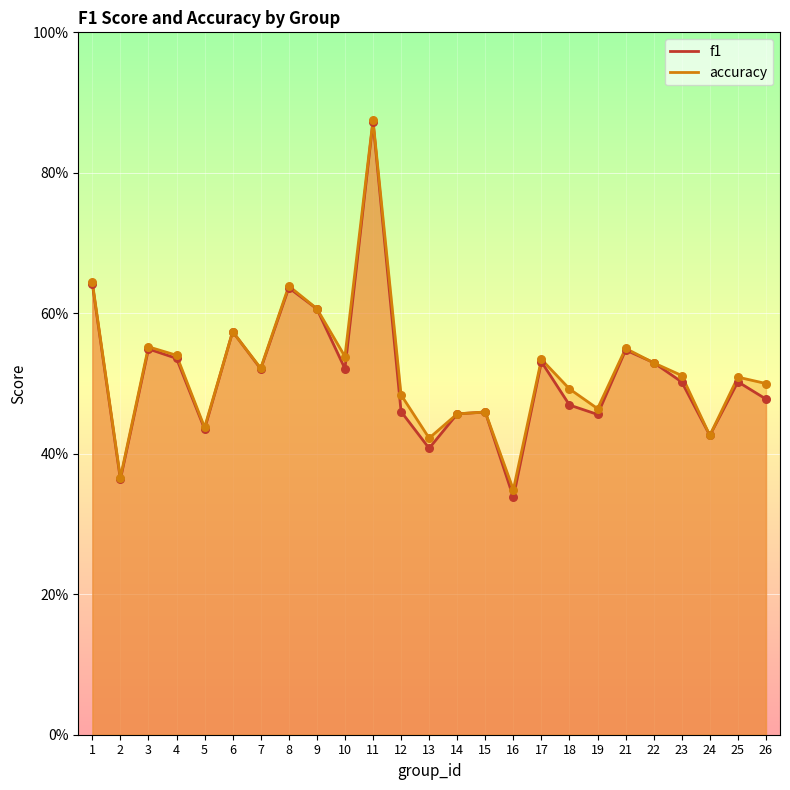

At which category is the sum across all series the highest?

11